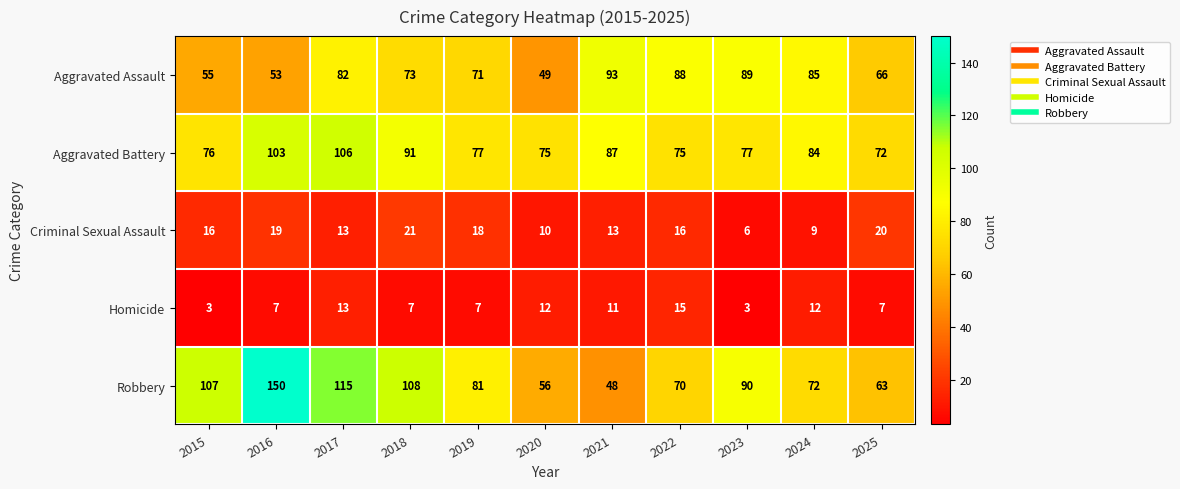

True or false: Criminal Sexual Assault has a value of 2 at 2024.

False